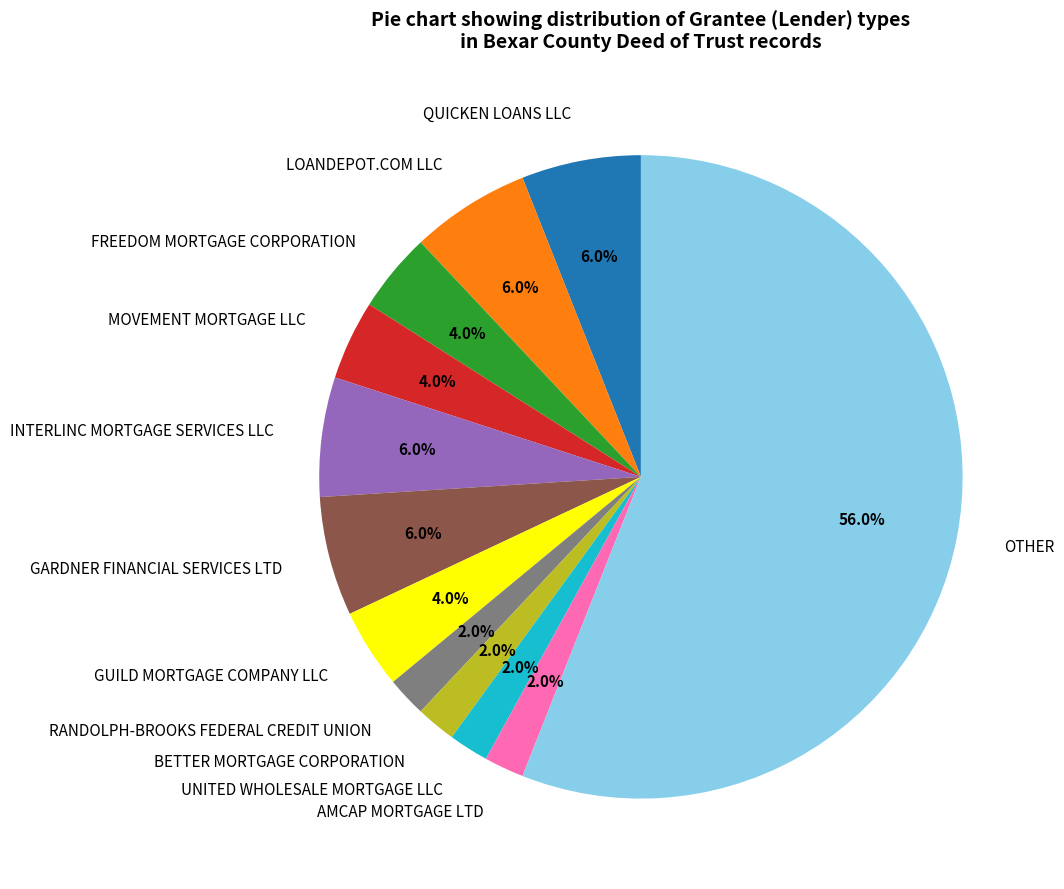

What percentage is NOT represented by GUILD MORTGAGE COMPANY LLC?

96.0%